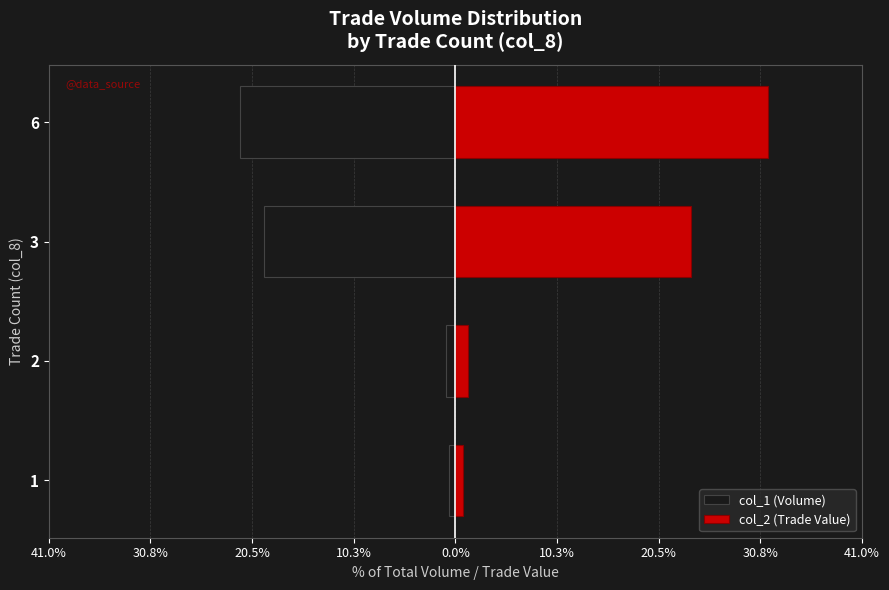

What is the difference between the maximum and minimum values in the col_1 (Volume) series?

21.2